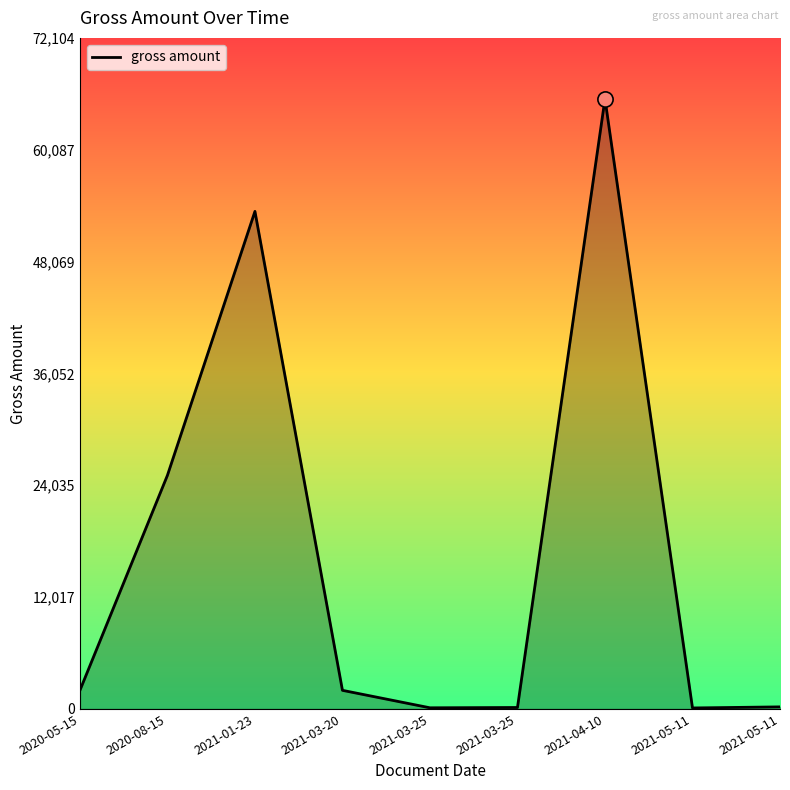

How many lines are shown in the chart?

1